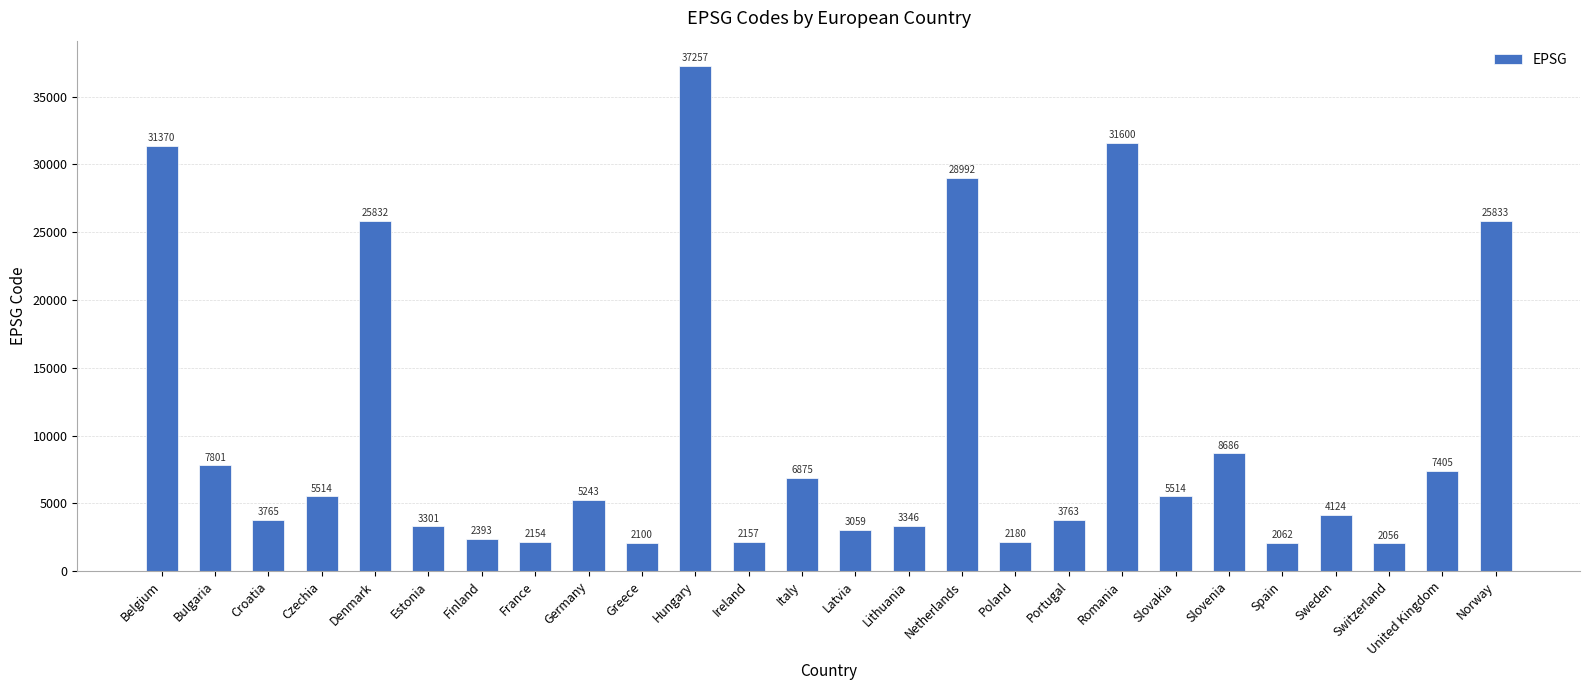

What is the minimum value shown in the chart?

2056